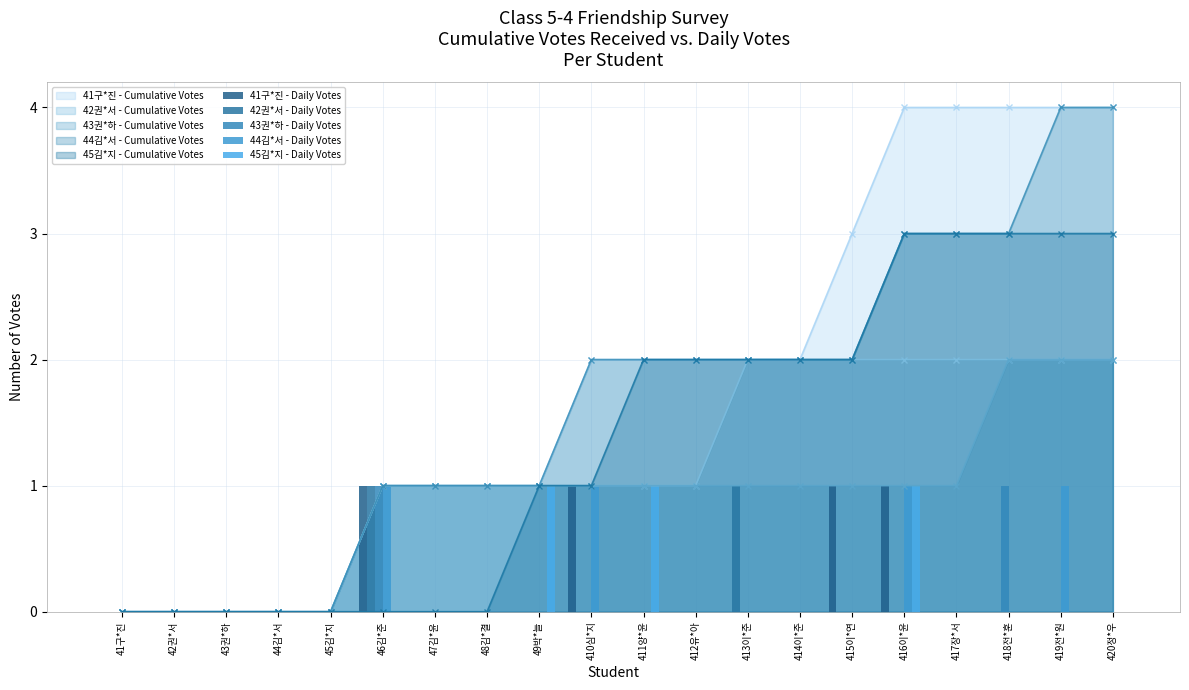

What position from the right is 41구*진?

20